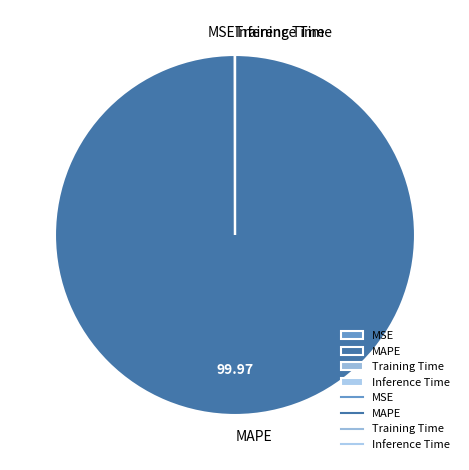

Is there any slice that represents more than half of the pie?

Yes